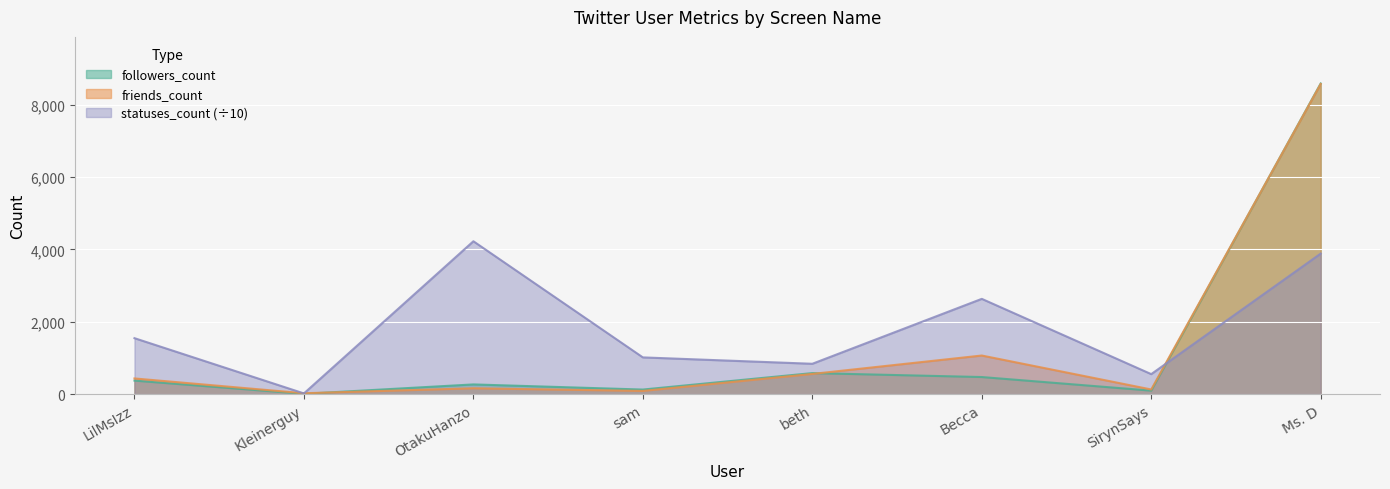

What is the difference between the followers_count values at OtakuHanzo and LilMsIzz?

105.0